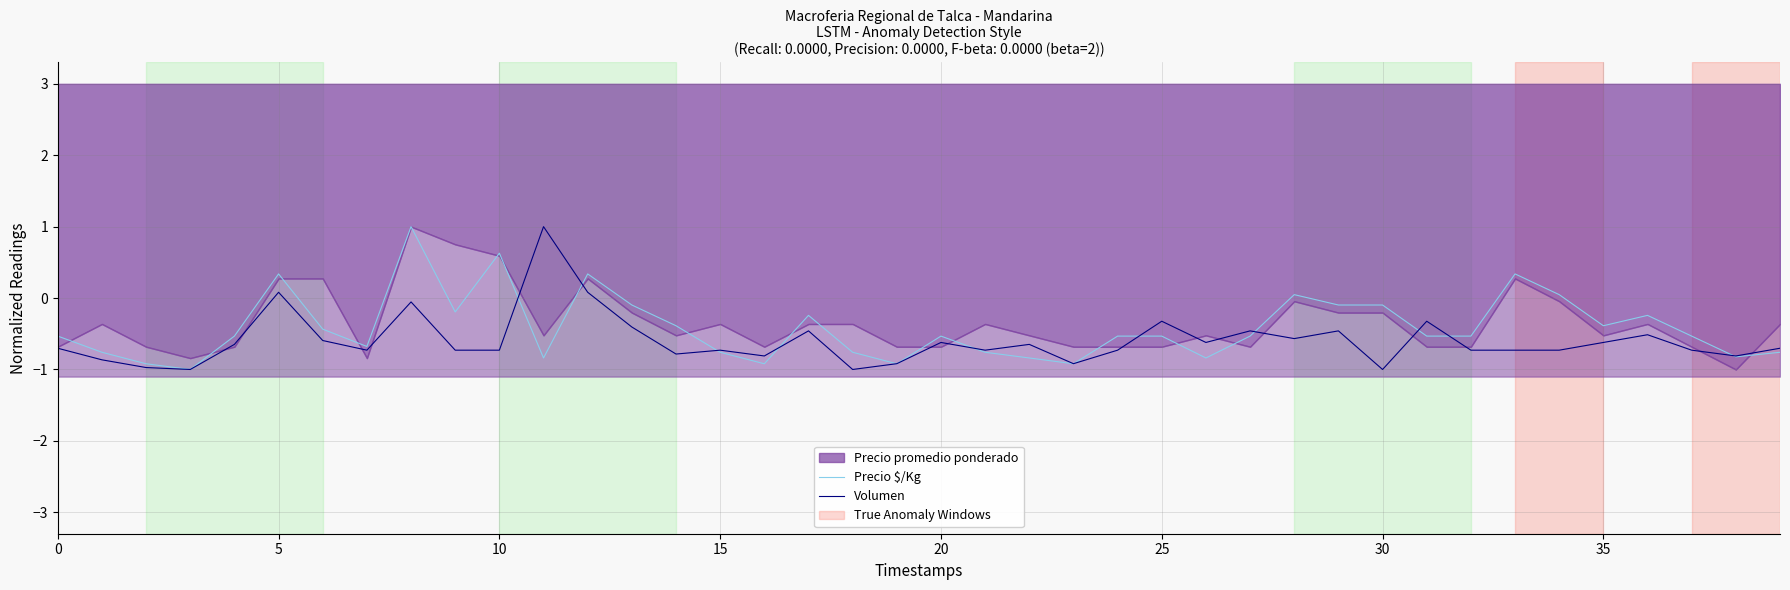

True or false: Volumen has more than 0 interior local peaks.

True